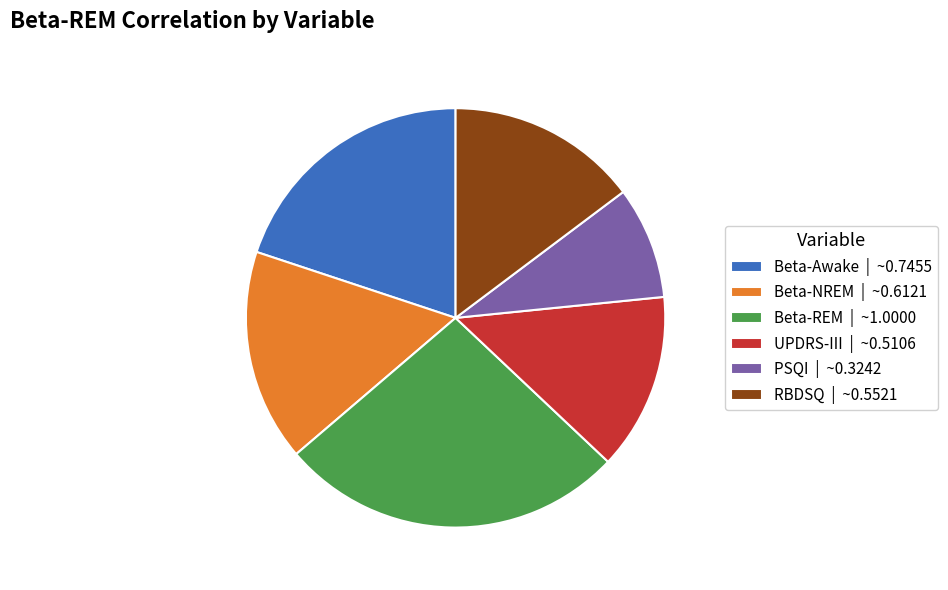

Do RBDSQ | ~0.5521 and Beta-Awake | ~0.7455 together represent more than half of the pie?

No